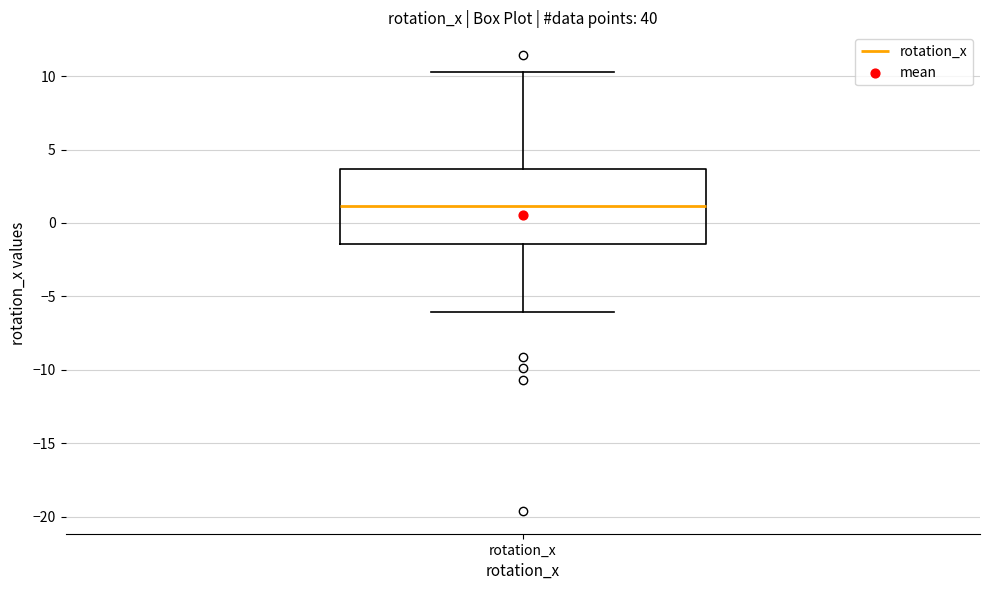

Where does the median line of the box for rotation_x sit on the y-axis? The values are not printed on the chart, so give them approximately, as read against the axis.

1.0